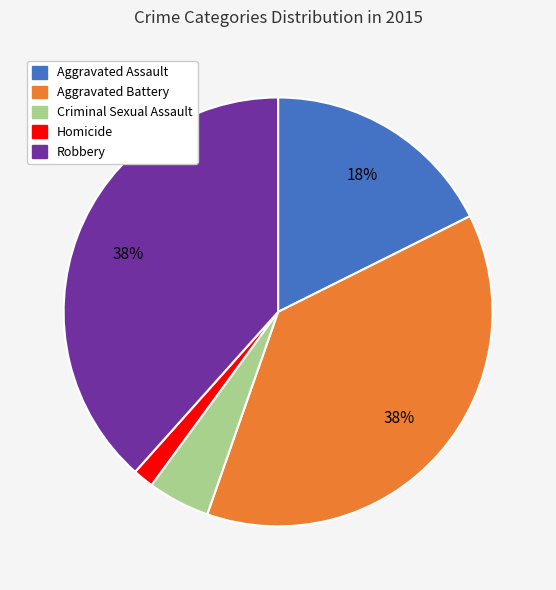

Do Aggravated Battery and Homicide together represent more than half of the pie?

No